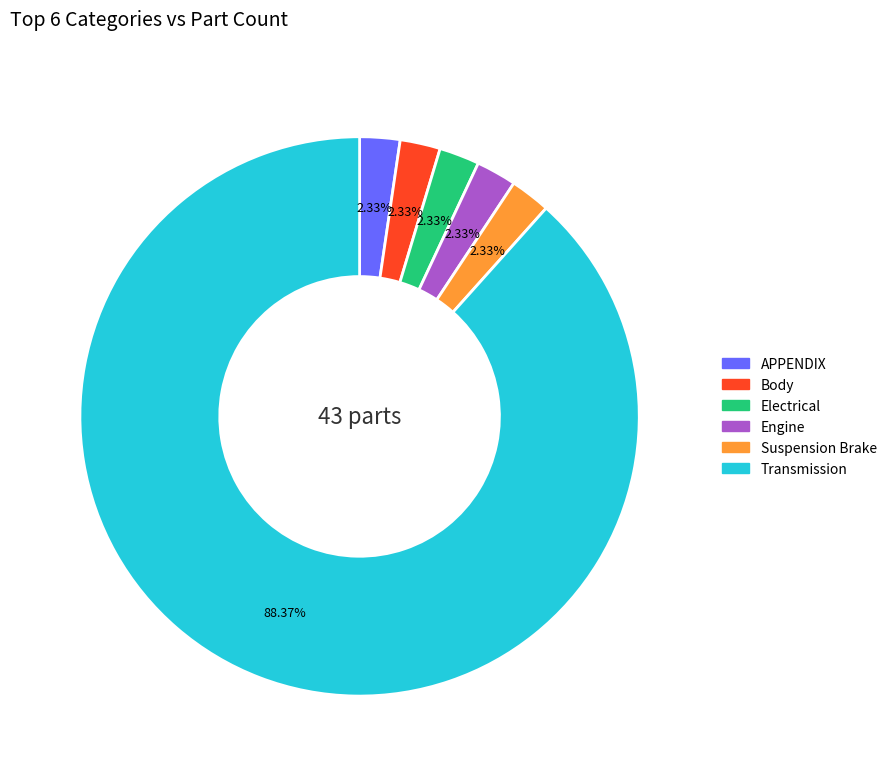

Is there any slice that represents more than half of the pie?

Yes